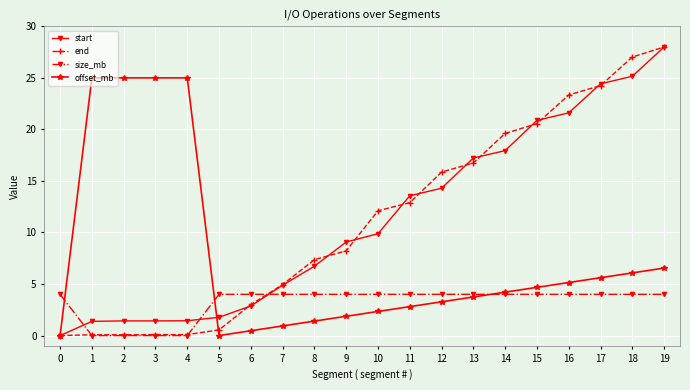

Between 0 and 18, which series saw the biggest shift?

end